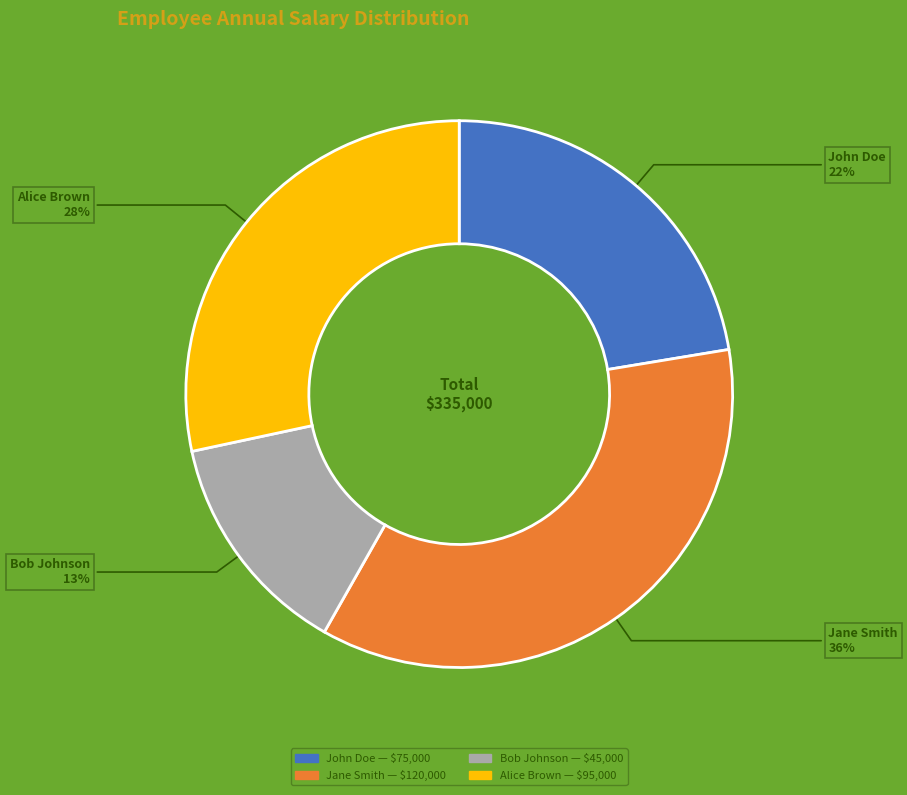

Is the sum of Bob Johnson and John Doe greater than half?

No